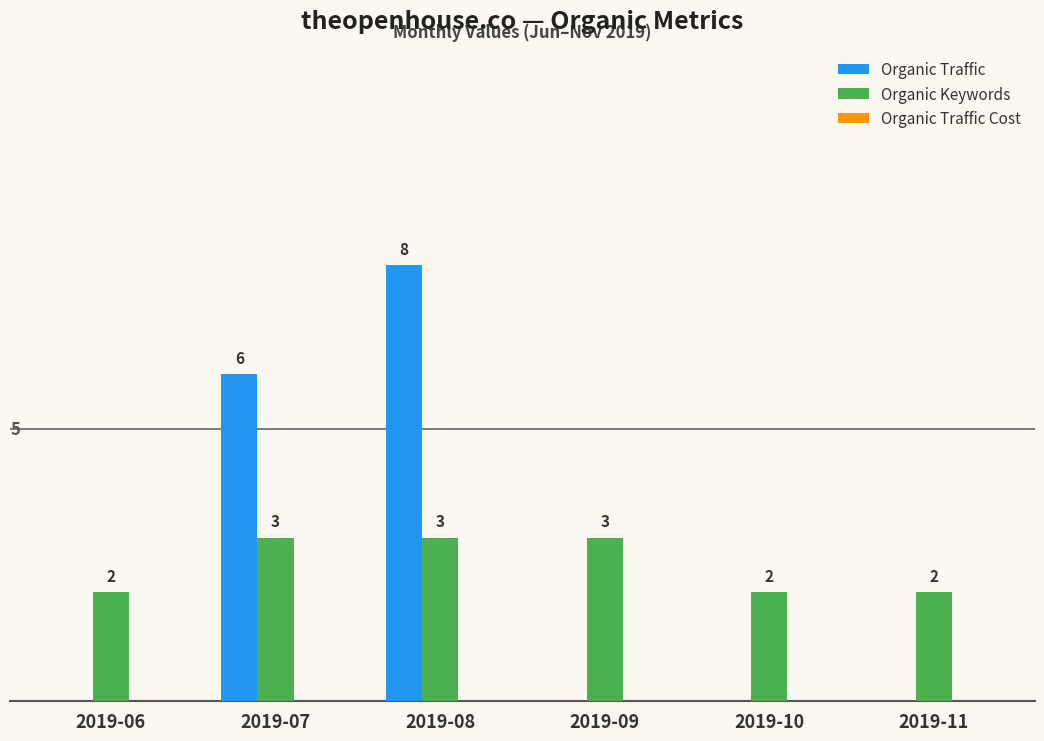

At which category does the chart reach its peak across all series?

2019-08